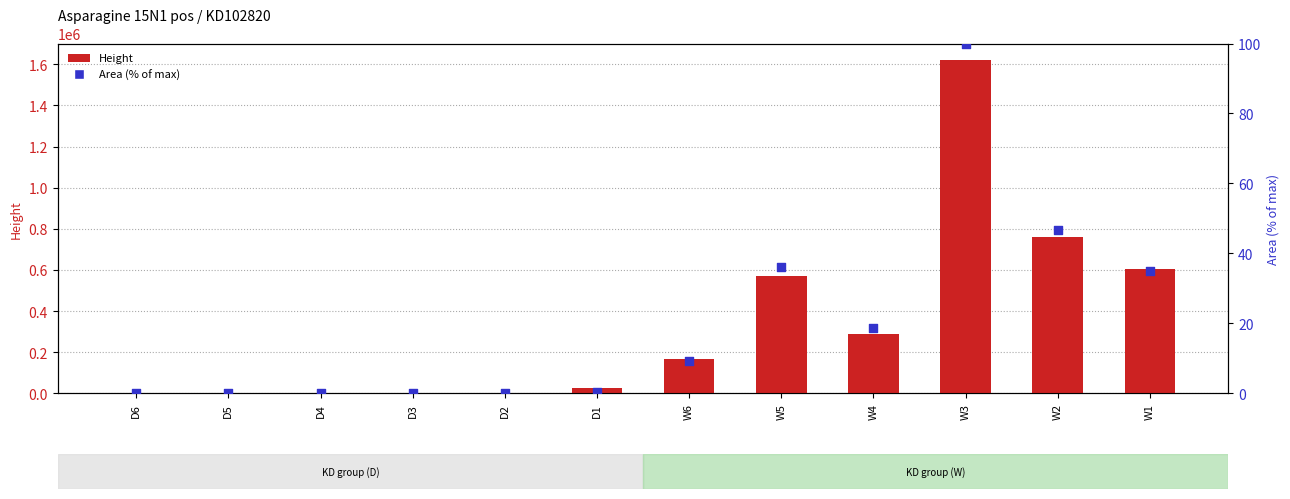

At which category is the sum across all series the highest?

W3